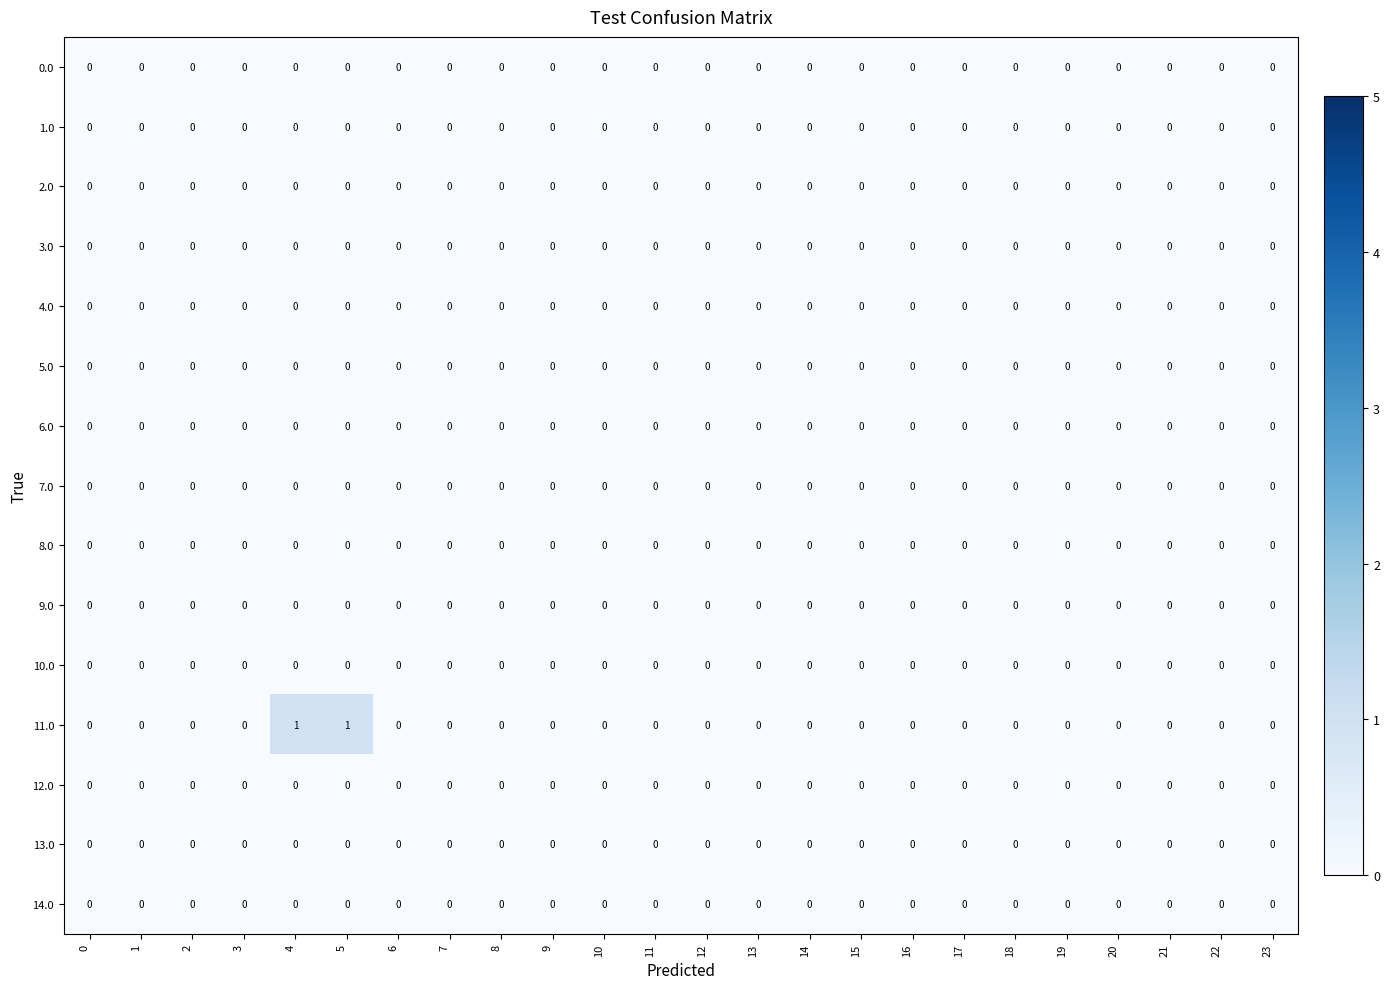

Which series has the largest total across all categories?

11.0